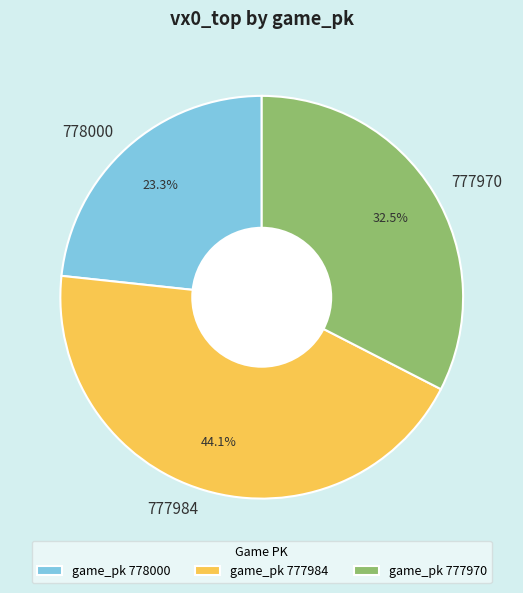

To the nearest percent, what is the difference between the largest and smallest slice percentages?

21%